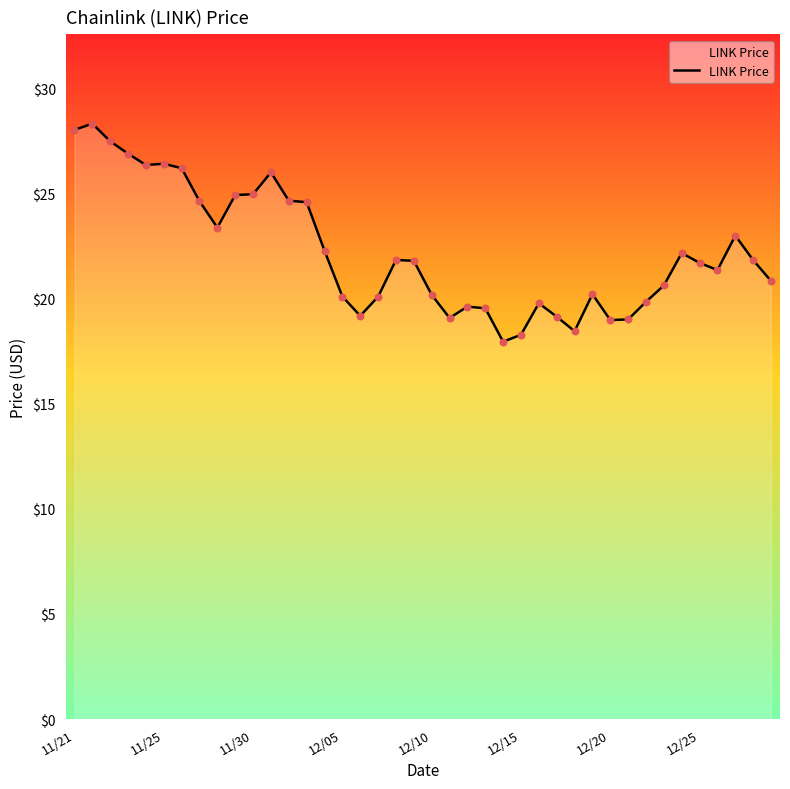

What is the difference between the maximum and minimum values?

10.4